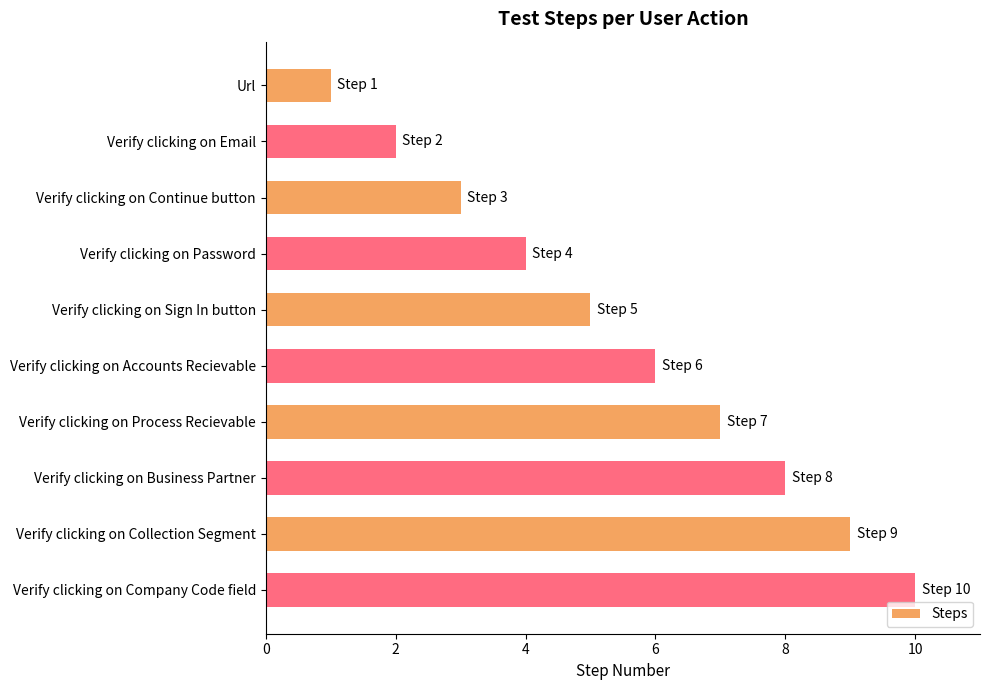

Which has a higher value, Verify clicking on Continue button or Verify clicking on Collection Segment?

Verify clicking on Collection Segment